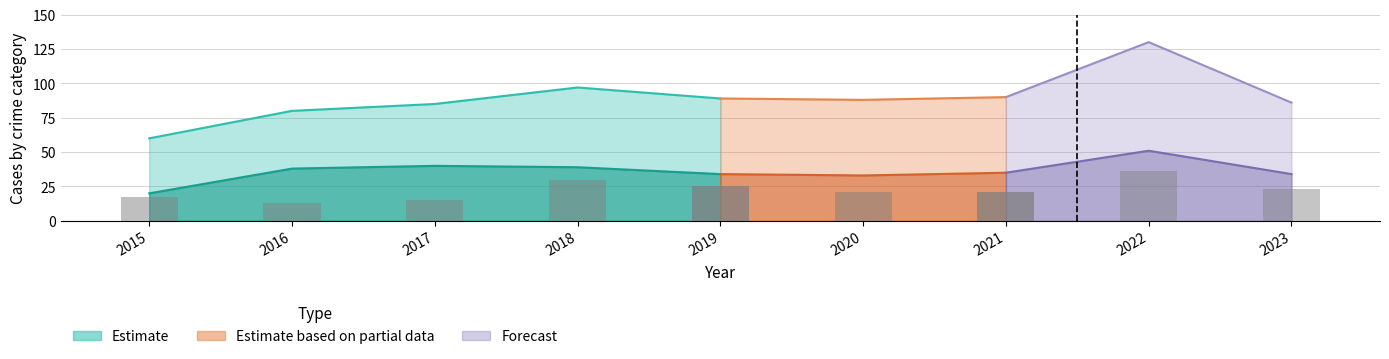

Reading right to left, extract all data points from this chart.

Aggravated Assault: 23	36	21	21	25	30	15	13	17
Aggravated Battery: 19	23	18	24	14	12	18	15	16
Criminal Sexual Assault: 8	18	15	9	16	16	10	13	6
Robbery: 34	51	35	33	34	39	40	38	20
Total: 86	130	90	88	89	97	85	80	60